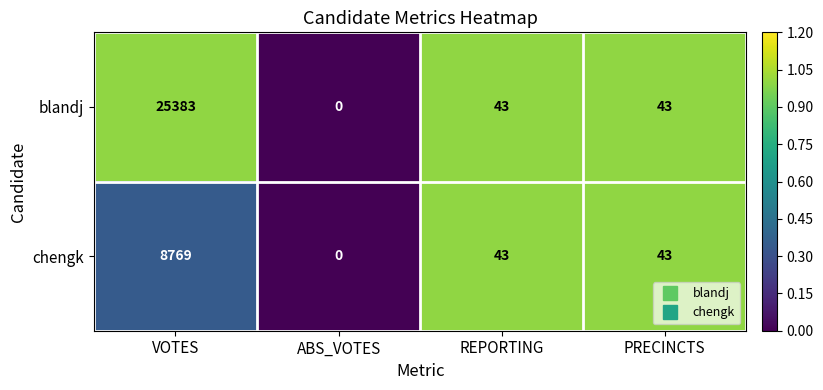

Reading left to right, what are all the values shown in this chart?

blandj: 25383	0	43	43
chengk: 8769	0	43	43